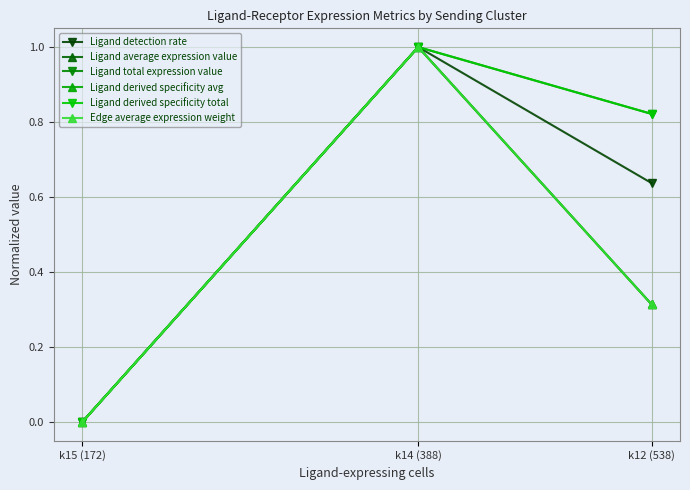

What is the maximum value for Ligand total expression value?

1.0